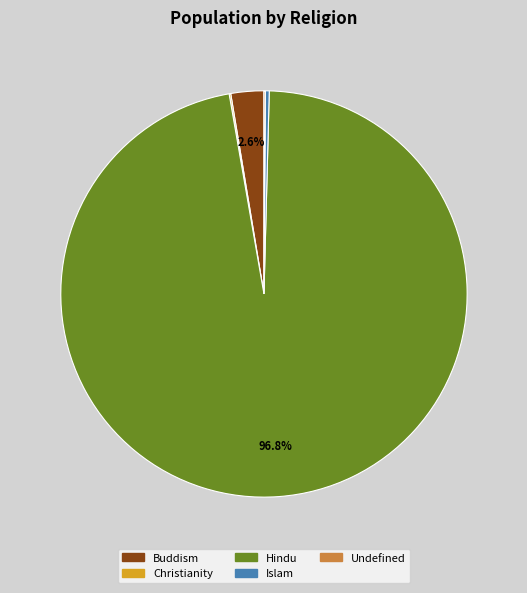

Which slice is the largest?

Hindu